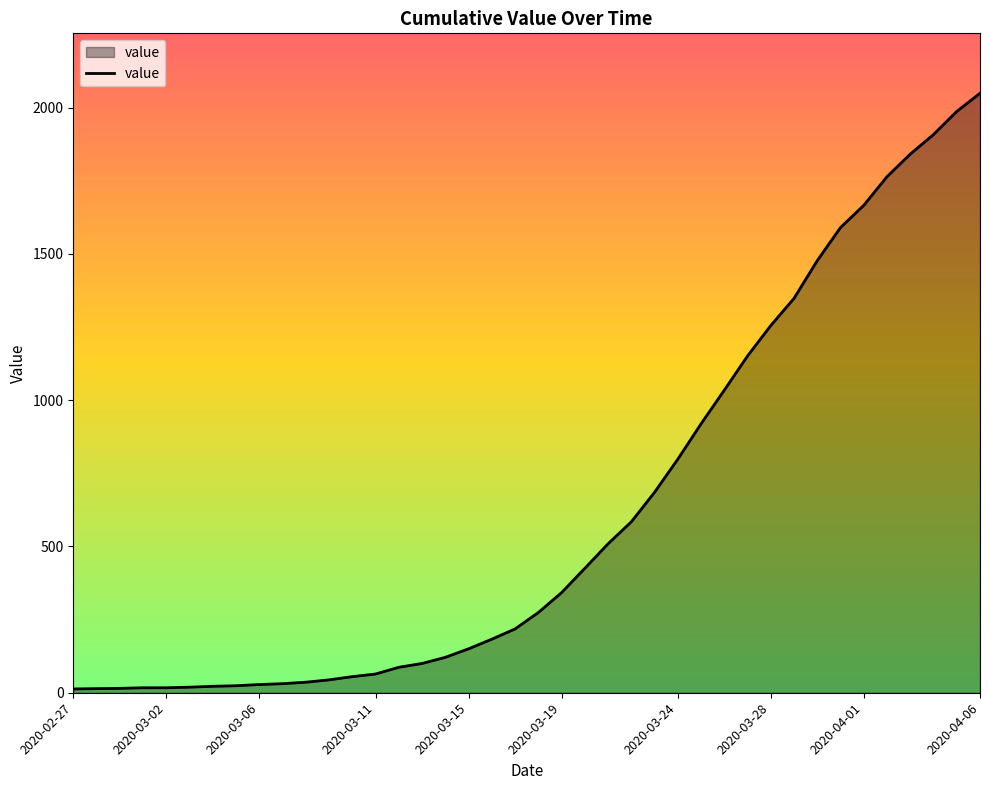

What is the difference between the maximum and minimum values?

2036